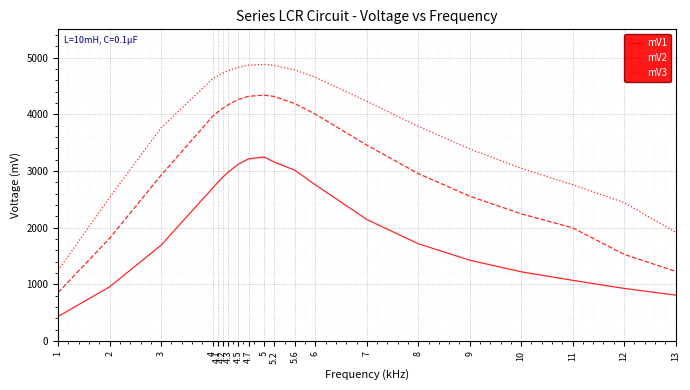

True or false: mV2 has more than 0 points higher than both neighbors.

True